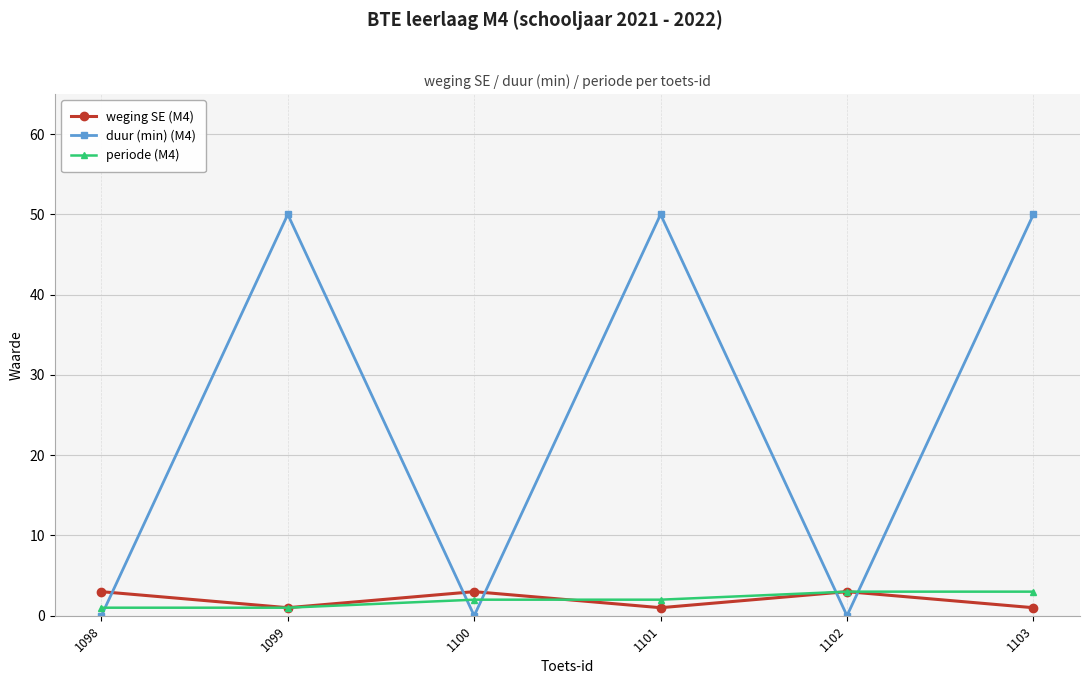

Reading right to left, extract all data points from this chart.

weging SE (M4): 1103=1	1102=3	1101=1	1100=3	1099=1	1098=3
duur (min) (M4): 1103=50	1102=0	1101=50	1100=0	1099=50	1098=0
periode (M4): 1103=3	1102=3	1101=2	1100=2	1099=1	1098=1